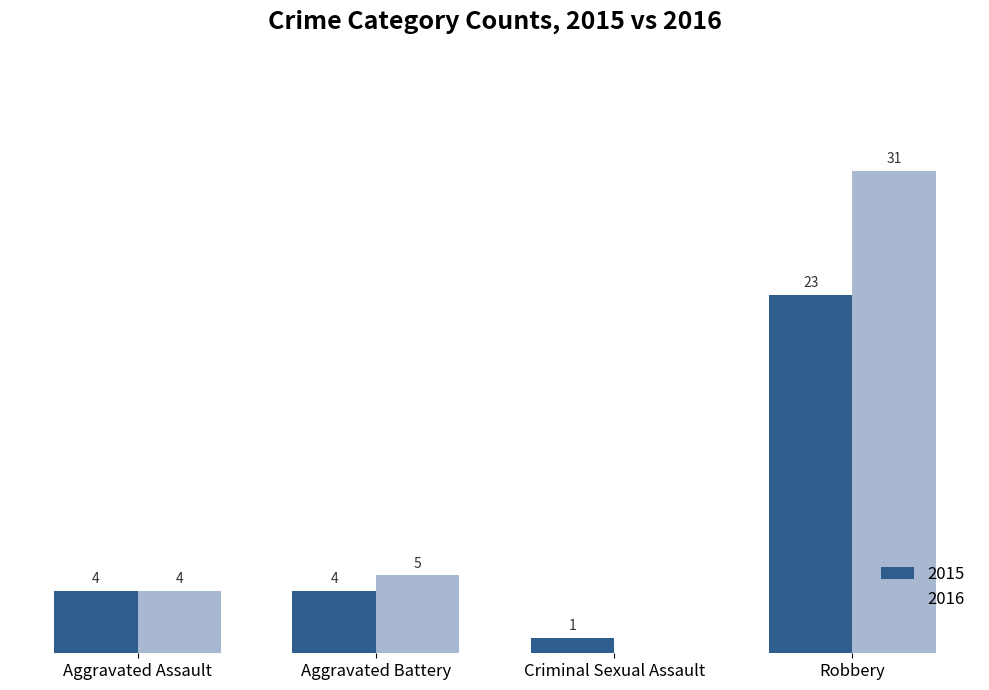

At which category is the sum across all series the highest?

Robbery